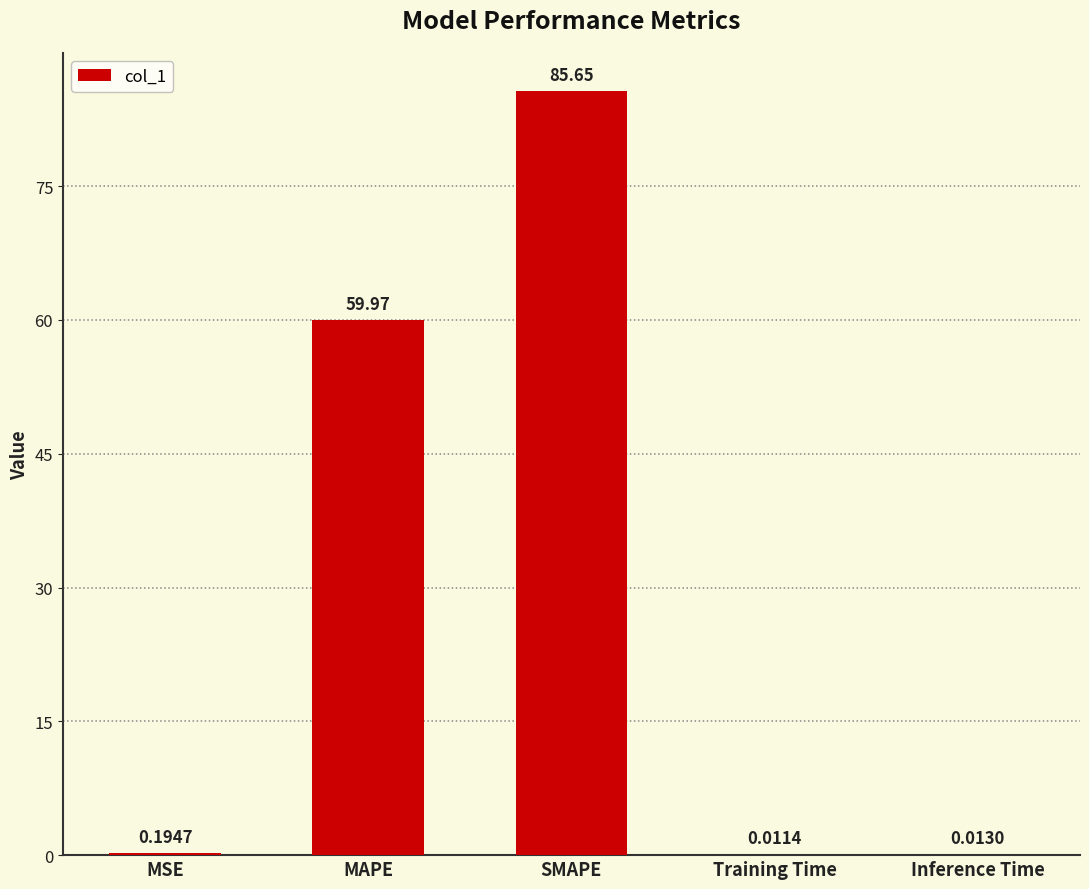

What is the sum of all values?

145.8